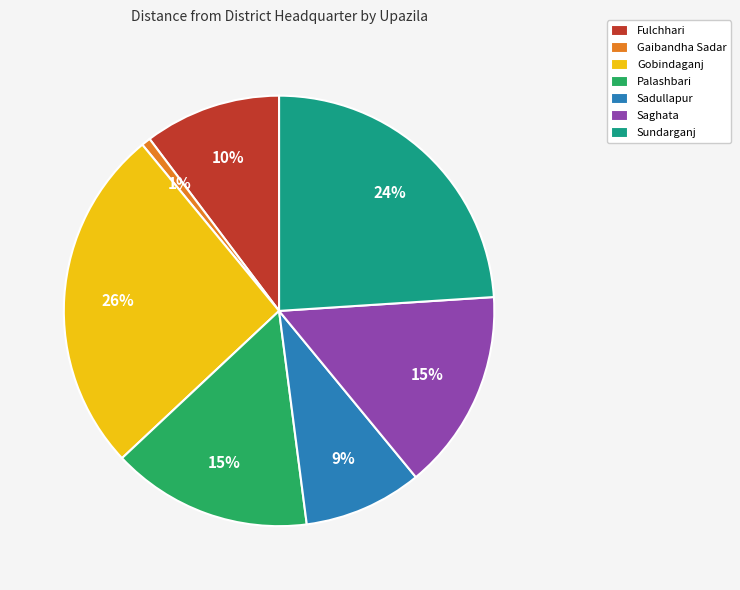

Approximately how many times larger is the value at Sundarganj compared to Sadullapur?

2.7